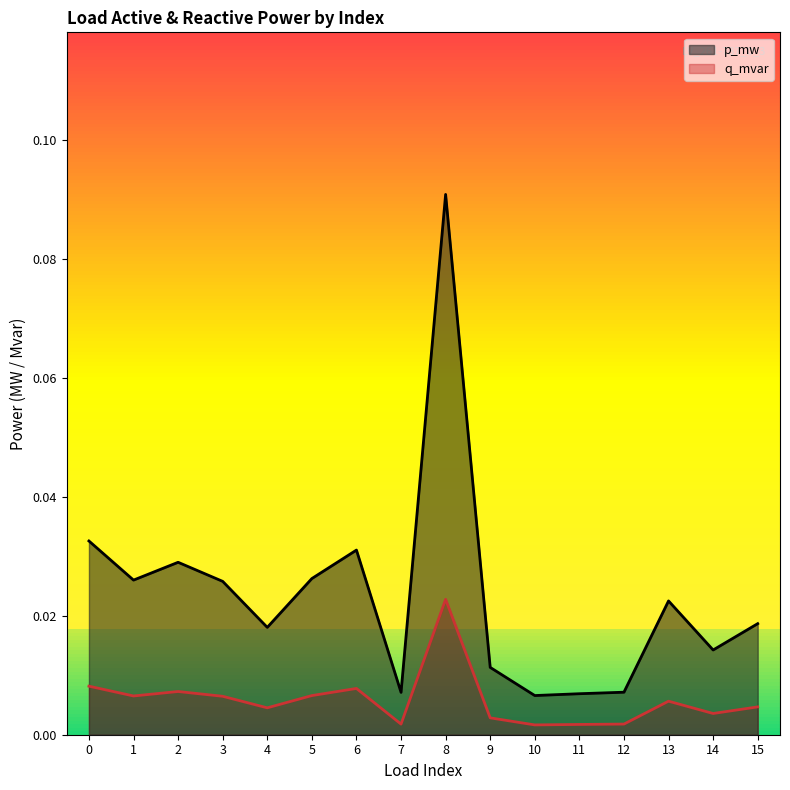

List the labels in order of q_mvar value, smallest first.

10, 11, 7, 12, 9, 14, 4, 15, 13, 3, 1, 5, 2, 6, 0, 8